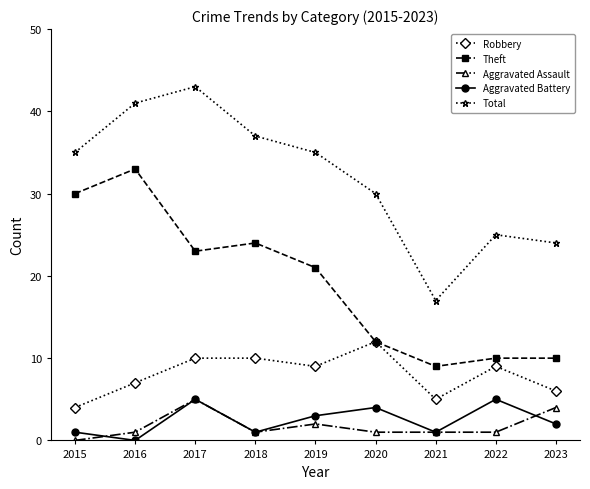

What is the difference between the Aggravated Battery values at 2022 and 2023?

3